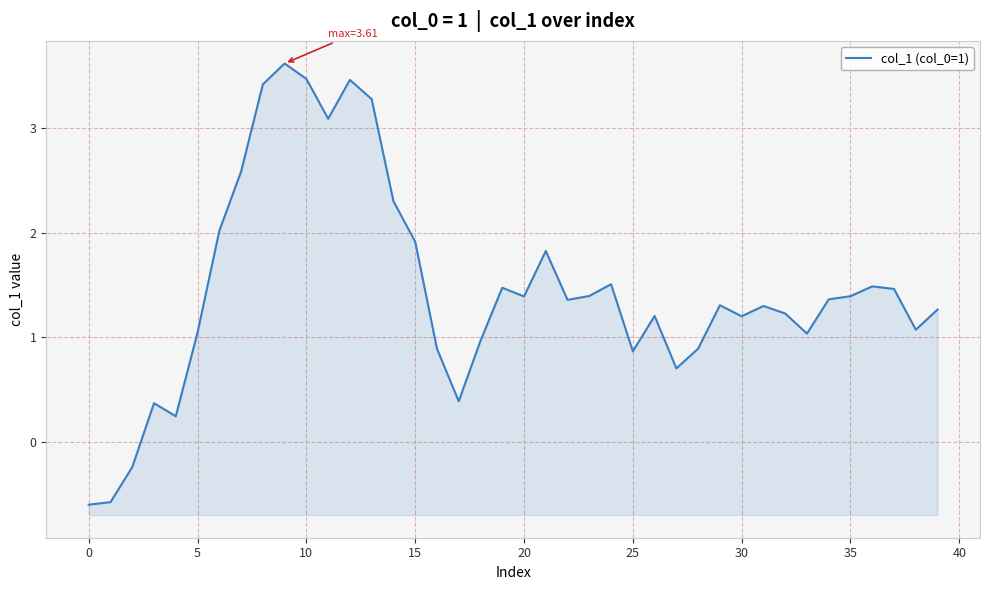

How many points are lower than both their immediate neighbors (excluding endpoints)?

10